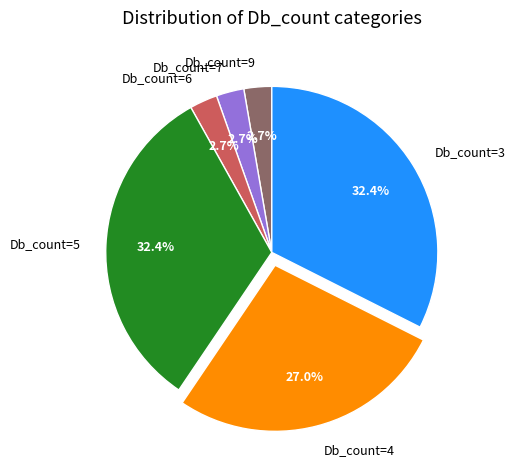

What is the ratio of the value at Db_count=4 to the value at Db_count=3?

0.8